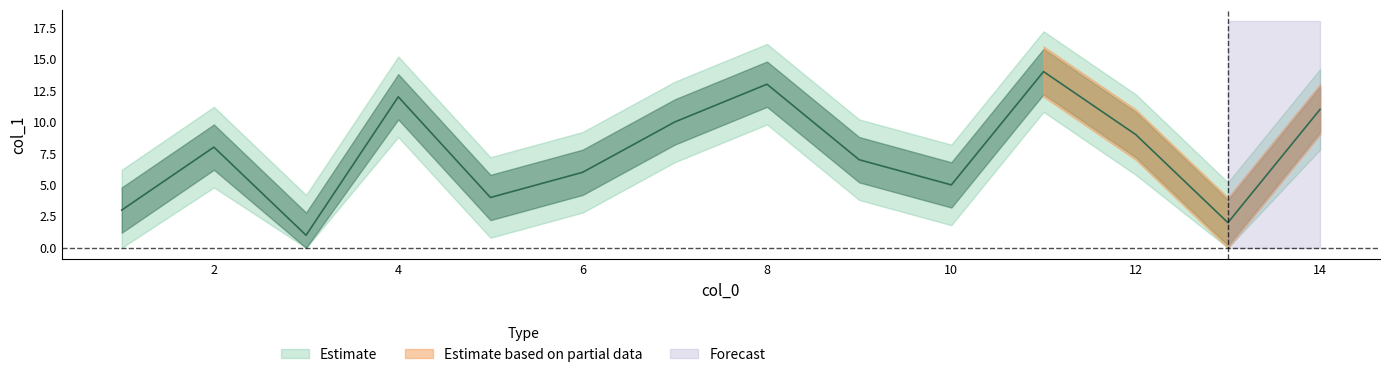

How many values exceed 8?

6